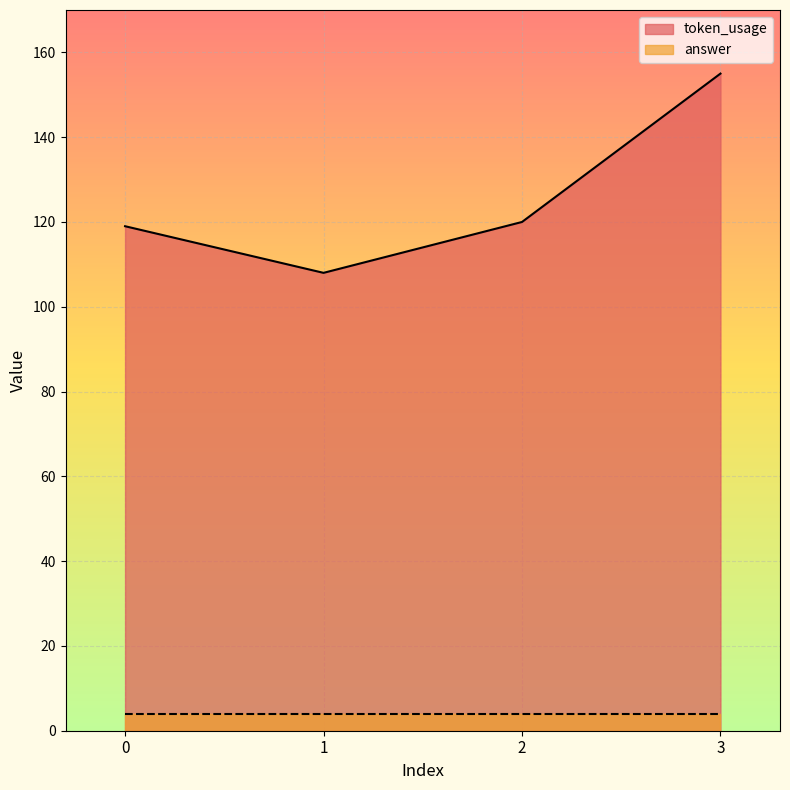

How many distinct data groups are displayed?

2